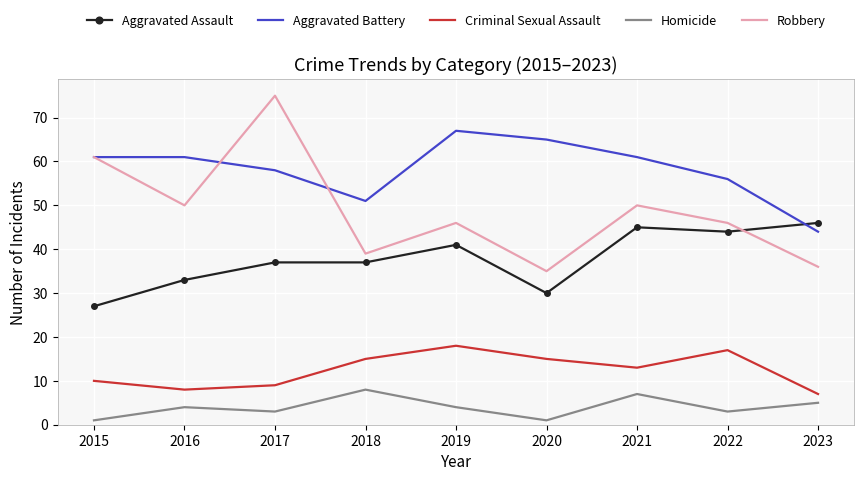

List the series in order of their overall mean, lowest first.

Homicide, Criminal Sexual Assault, Aggravated Assault, Robbery, Aggravated Battery